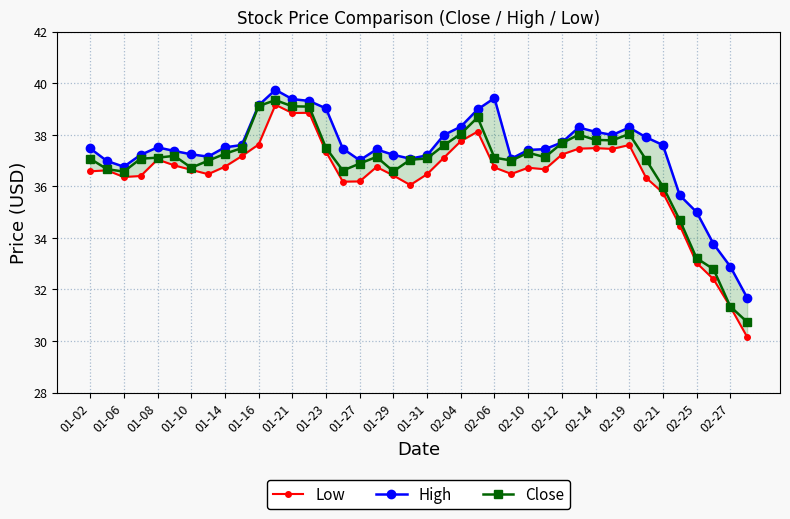

What are all the series names shown in the legend?

Low, High, Close